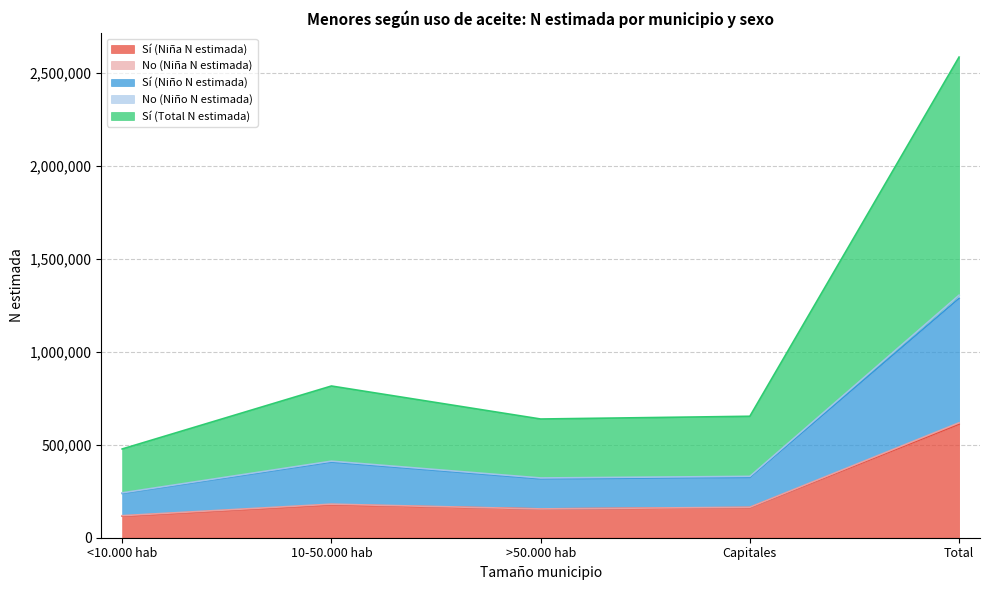

What is the maximum value for Sí (Niña N estimada)?

611077